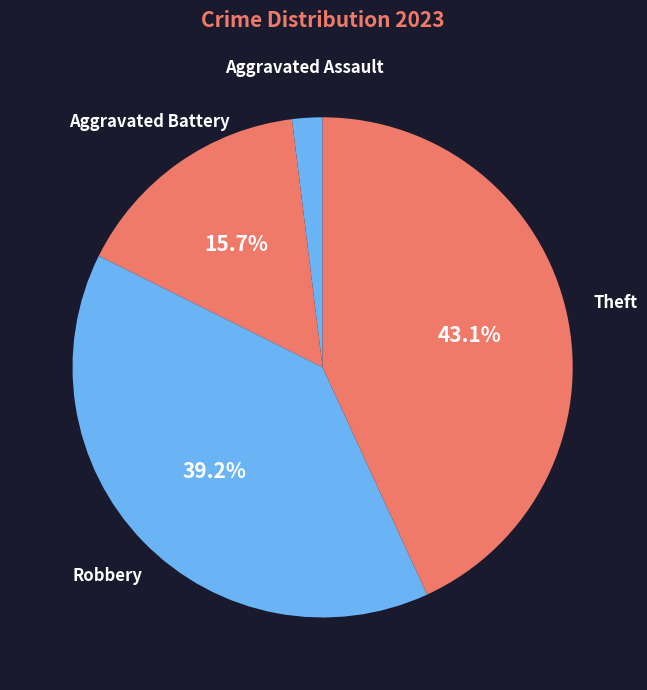

Count the number of slices in the pie.

4